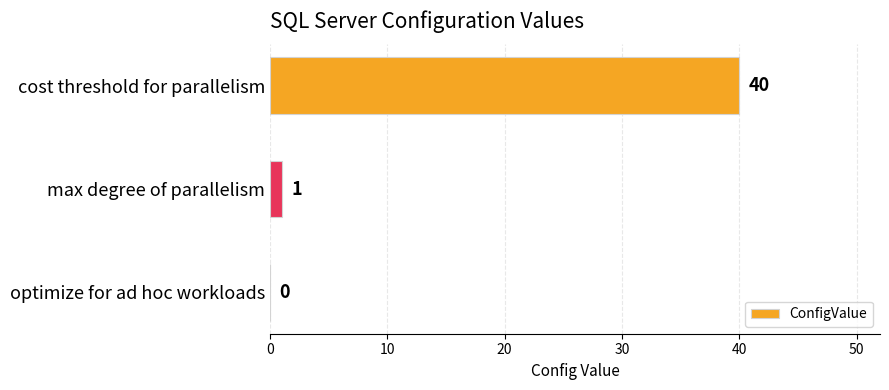

How many distinct data groups are displayed?

1